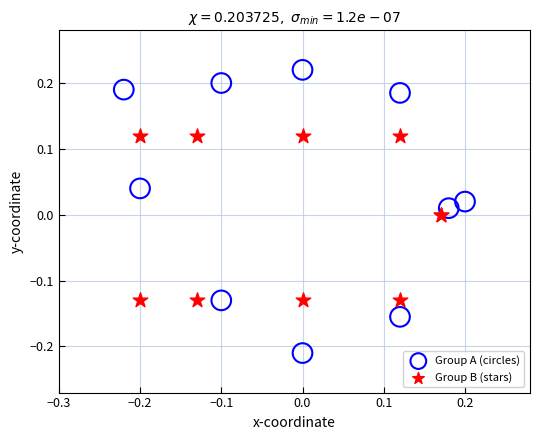

Which series reaches the minimum Y coordinate?

Group A (circles)